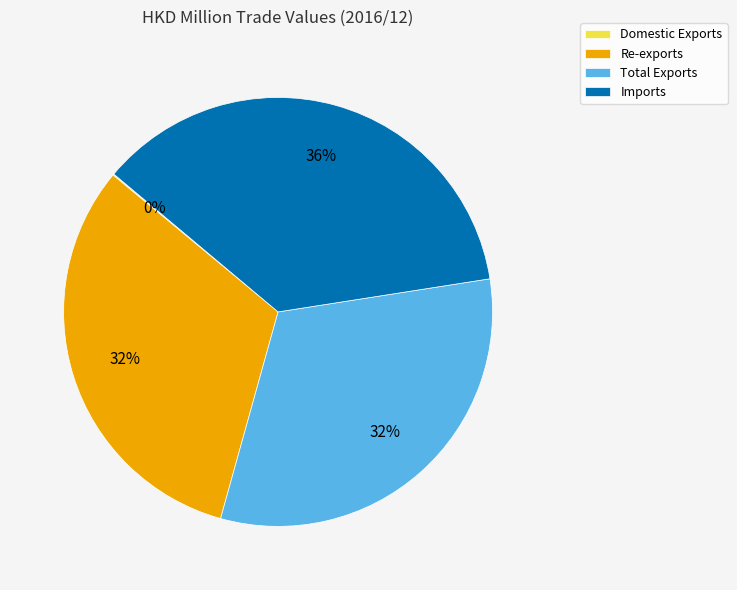

Does Imports account for over 50% of the chart?

No